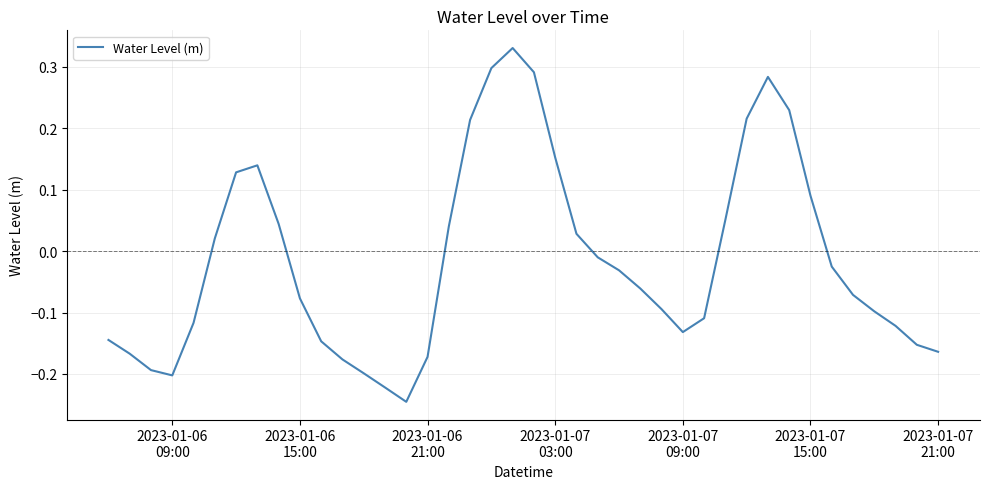

Does the chart display data point markers on the line(s)?

No